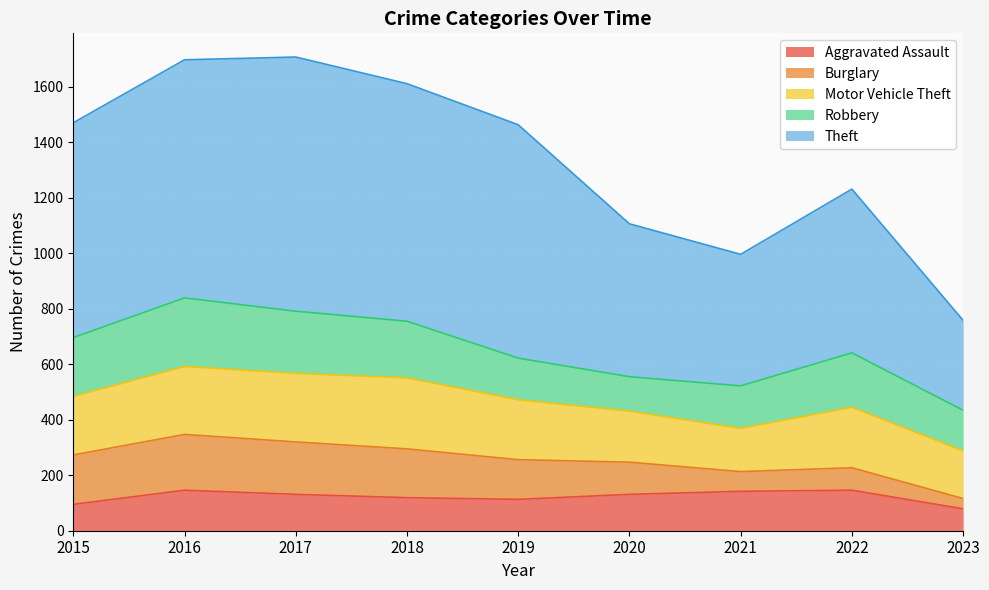

True or false: Robbery and Theft cross at least once.

False